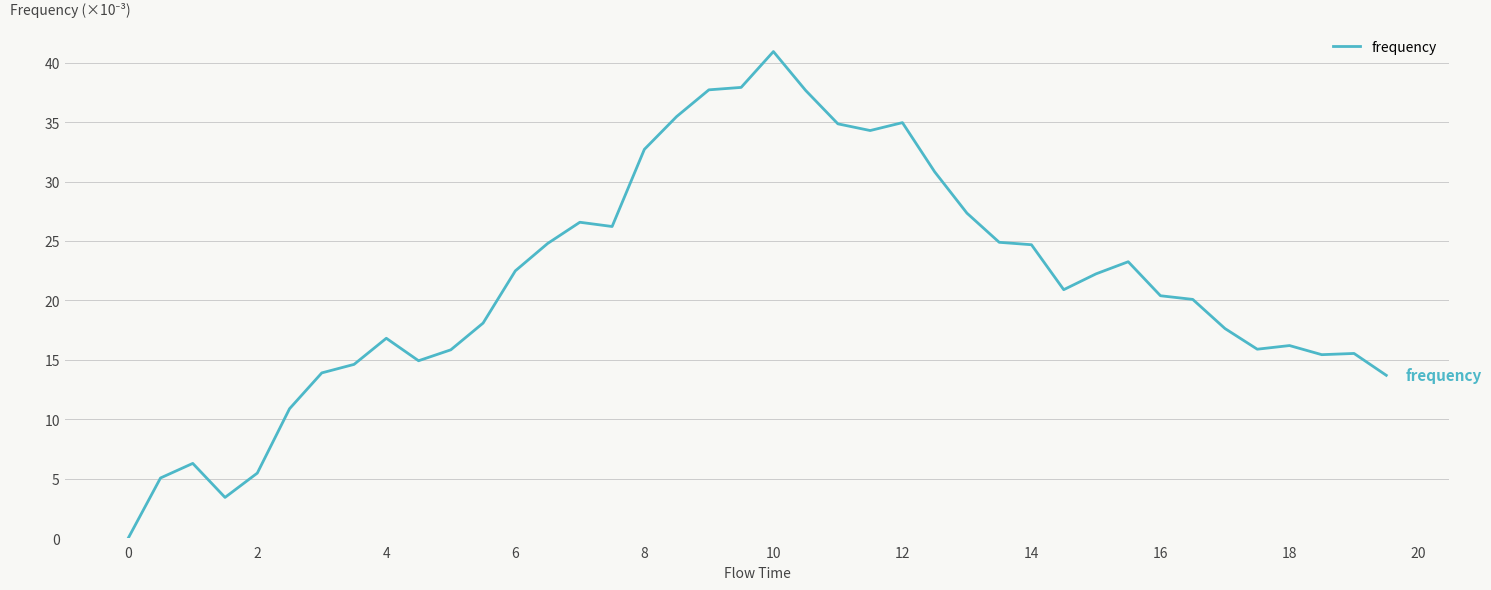

What is the difference between the maximum and minimum values?

40.9